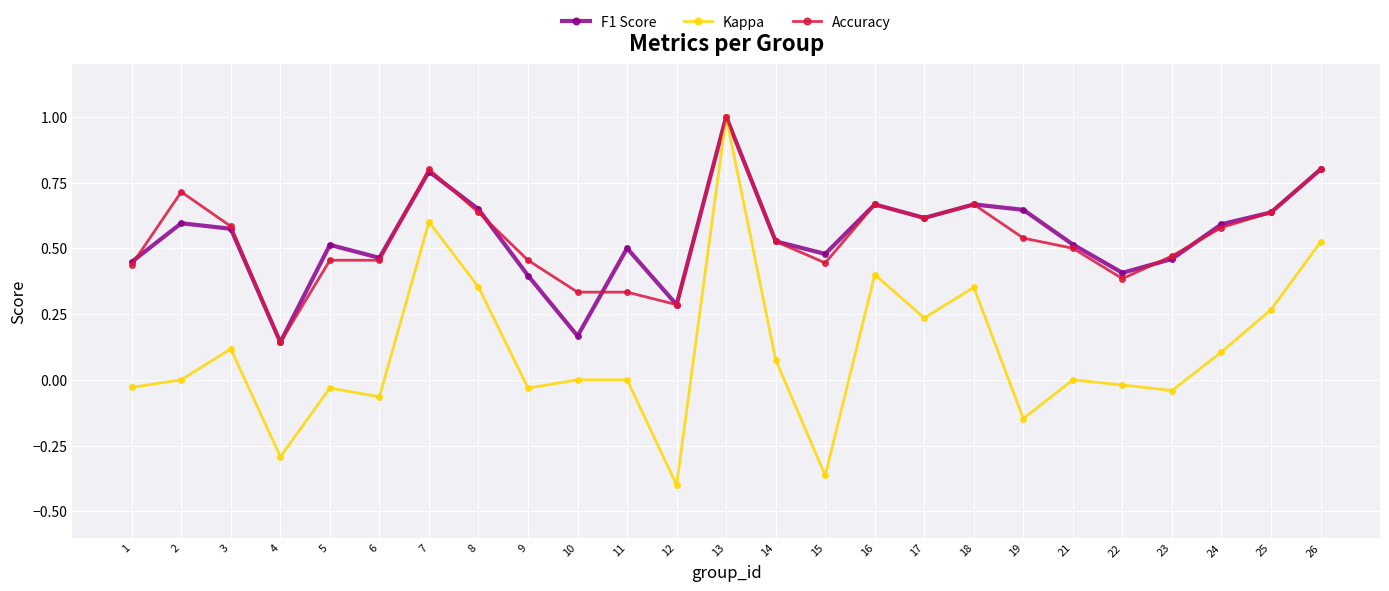

The value of Accuracy at 23 is 0.1. True or false?

False